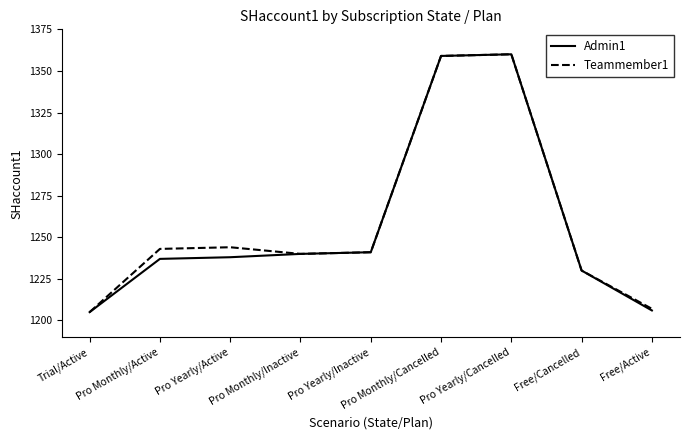

In Teammember1, how many points are lower than both neighbors (excluding endpoints)?

1